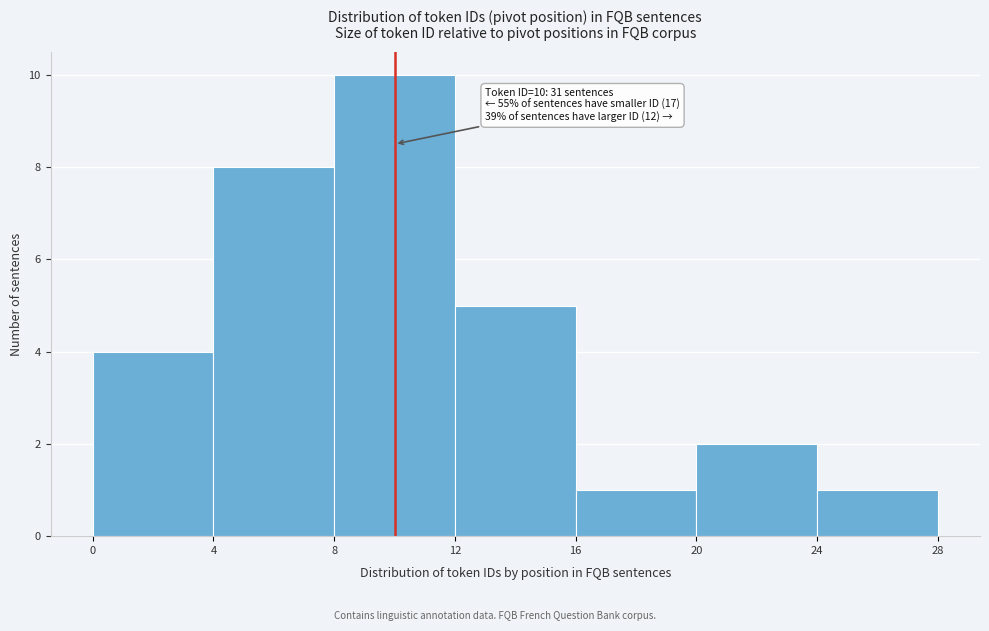

Which range on the x-axis has the tallest bar?

8 to 12